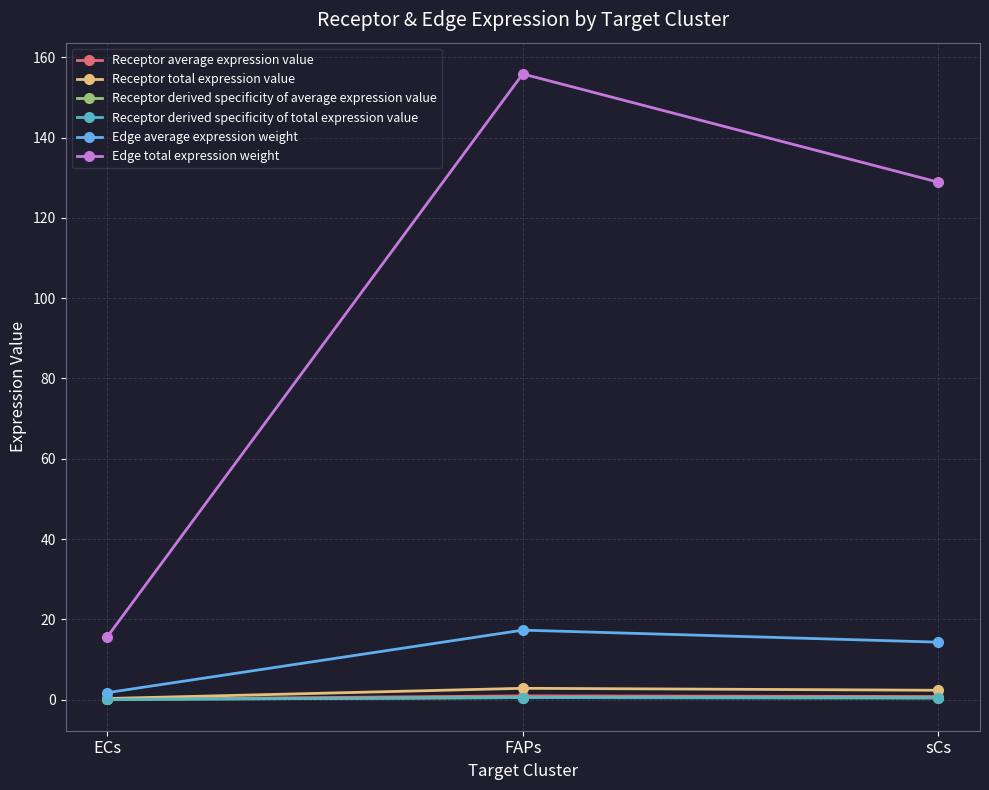

Does the chart have visible grid lines?

Yes